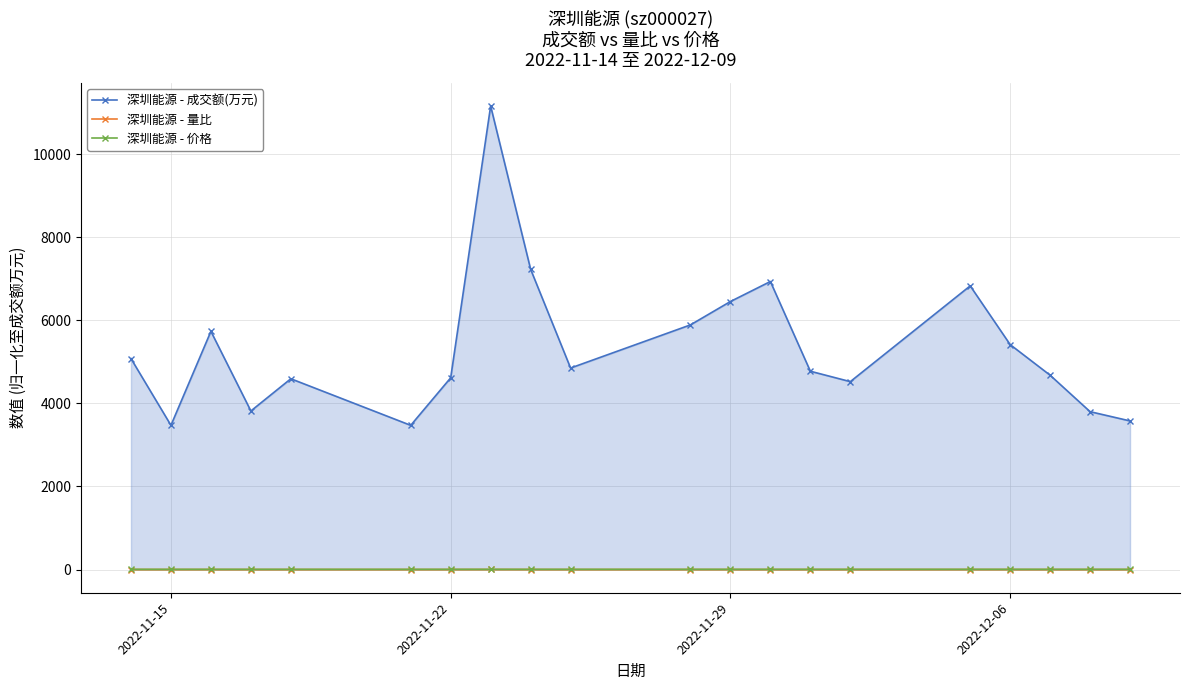

What is the maximum value shown in the chart?

11161.0